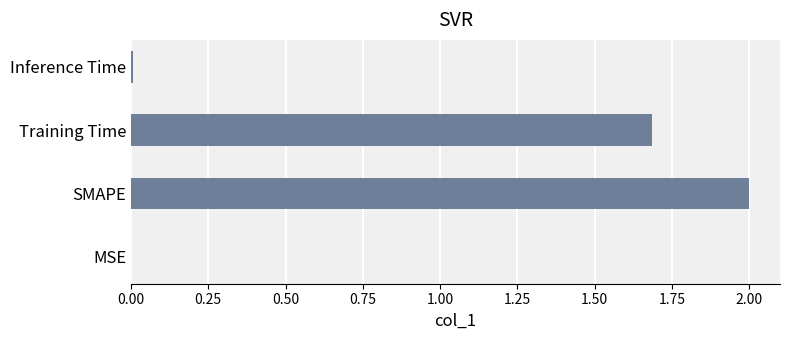

What value does the data have at SMAPE?

2.0